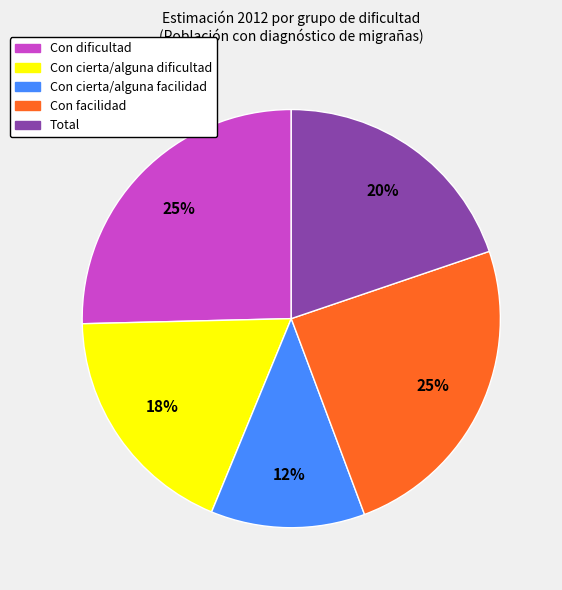

How many segments does this pie chart have?

5